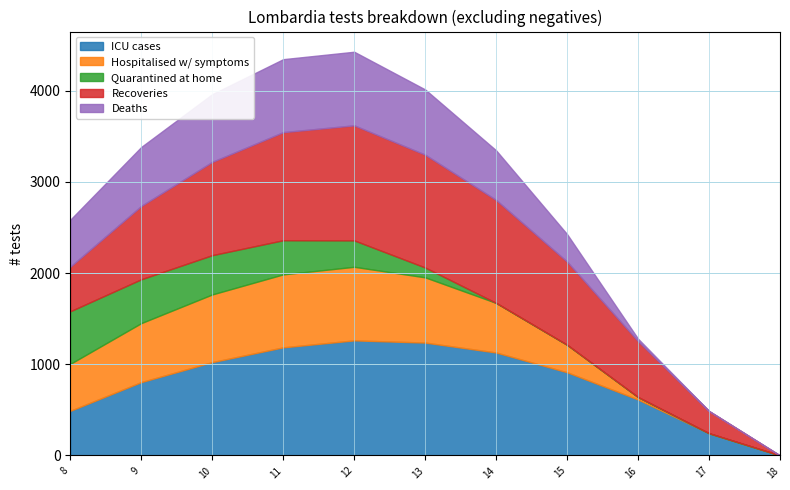

What is the sum of the Deaths values at 12 and 17?

806.9